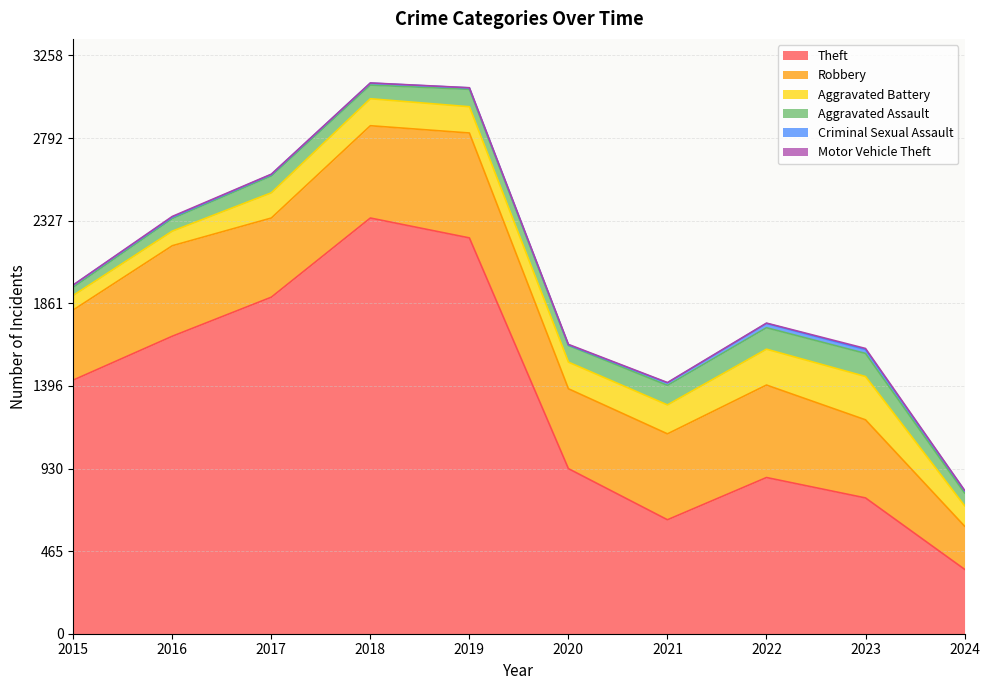

What is the value of the Motor Vehicle Theft point at the 6th from the left?

3